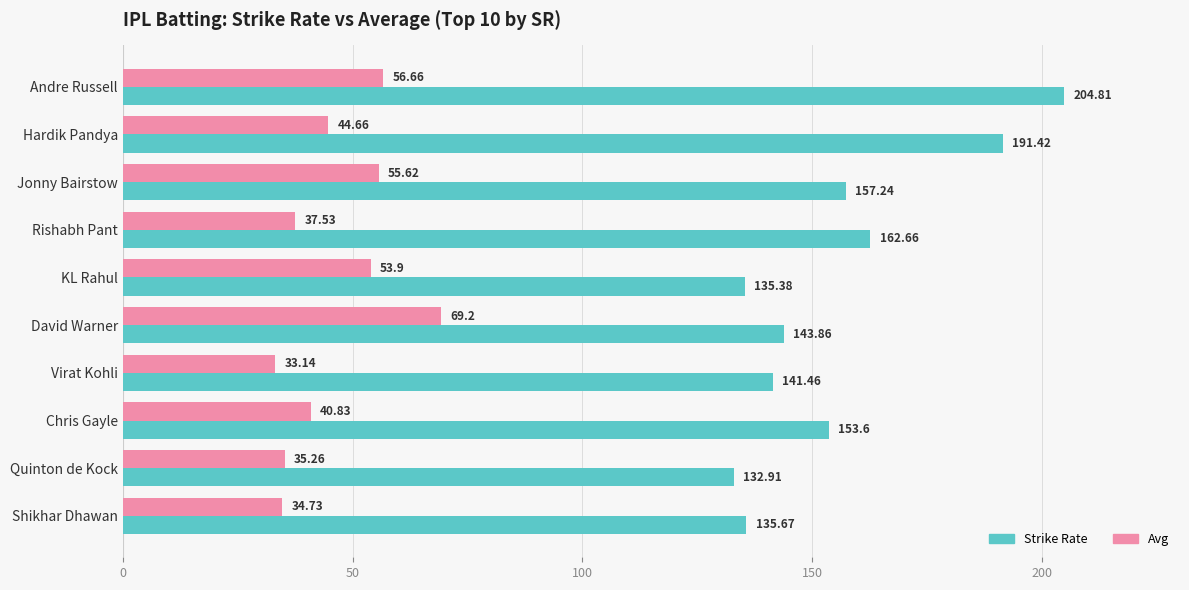

At which category does the chart reach its minimum across all series?

Virat Kohli